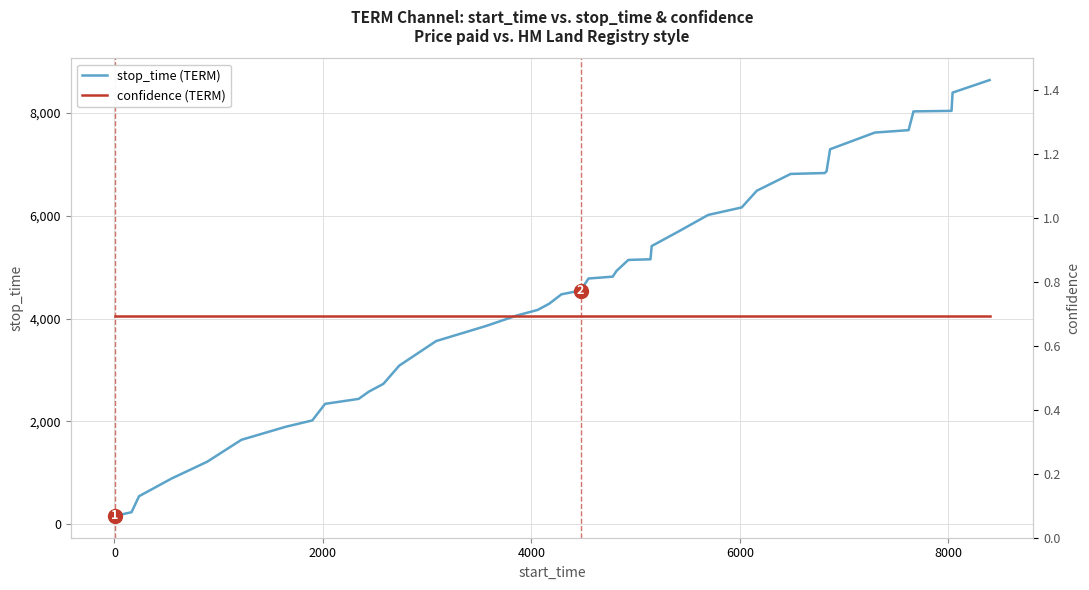

Reading left to right, extract all data points from this chart.

stop_time (TERM): 163.0	235.0	546.0	889.0	1217.0	1643.0	1897.0	2020.0	2342.0	2439.0	2579.0	2731.0	3085.0	3563.0	3856.0	4058.0	4168.0	4287.0	4472.0	4546.0	4779.0	4816.0	4929.0	5141.0	5153.0	5411.0	5695.0	6016.0	6161.0	6486.0	6813.0	6830.0	6864.0	7293.0	7617.0	7664.0	8029.0	8039.0	8394.0	8638.0
confidence (TERM): 0.7	0.7	0.7	0.7	0.7	0.7	0.7	0.7	0.7	0.7	0.7	0.7	0.7	0.7	0.7	0.7	0.7	0.7	0.7	0.7	0.7	0.7	0.7	0.7	0.7	0.7	0.7	0.7	0.7	0.7	0.7	0.7	0.7	0.7	0.7	0.7	0.7	0.7	0.7	0.7